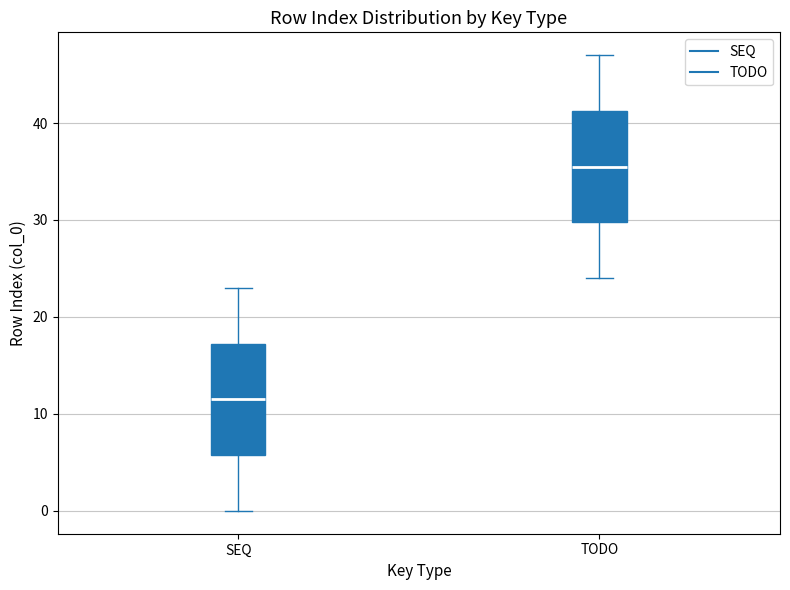

Where does the upper whisker of the box for SEQ end on the y-axis? The values are not printed on the chart, so give them approximately, as read against the axis.

23